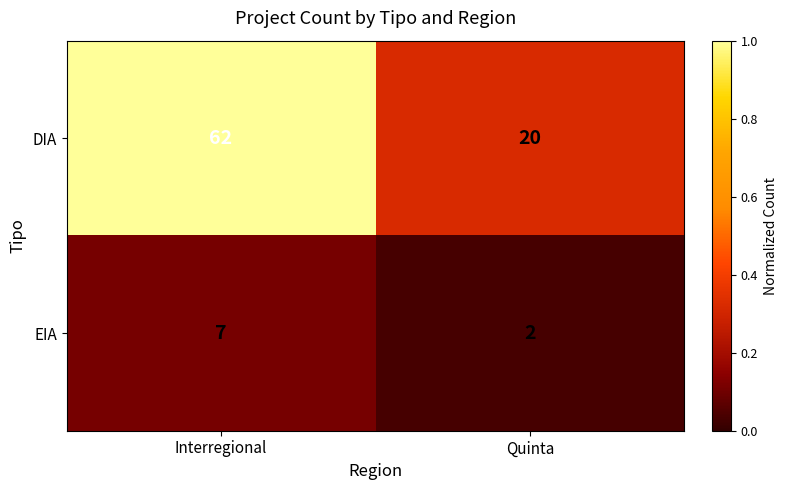

Read the DIA value at Quinta, to the nearest 5.

20